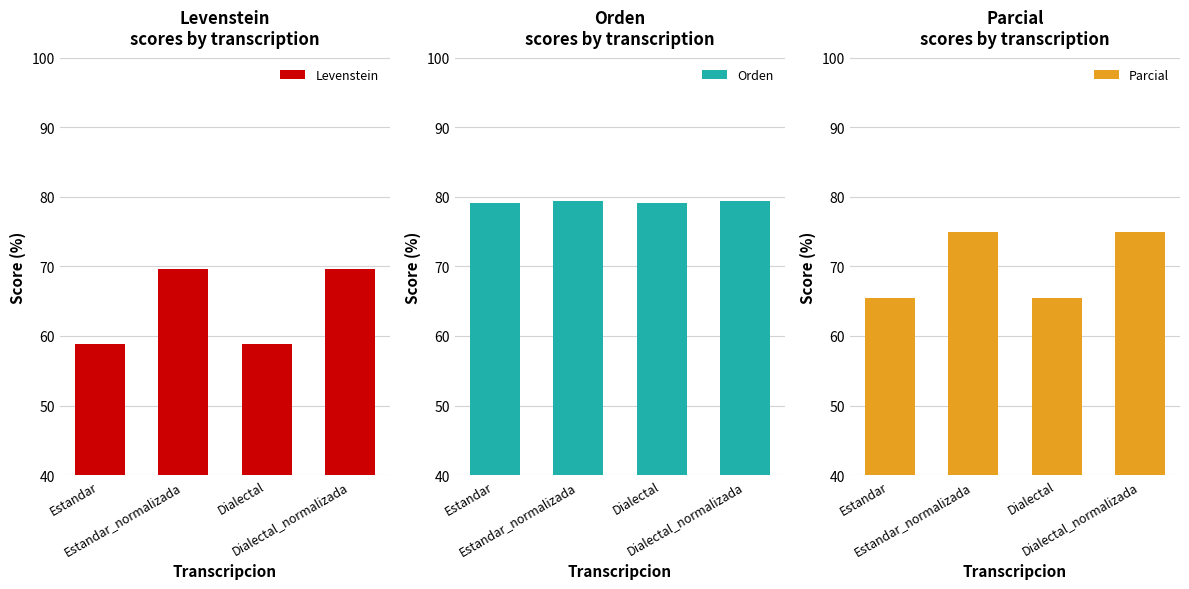

Is it true that Parcial equals 65.4 at Estandar?

True